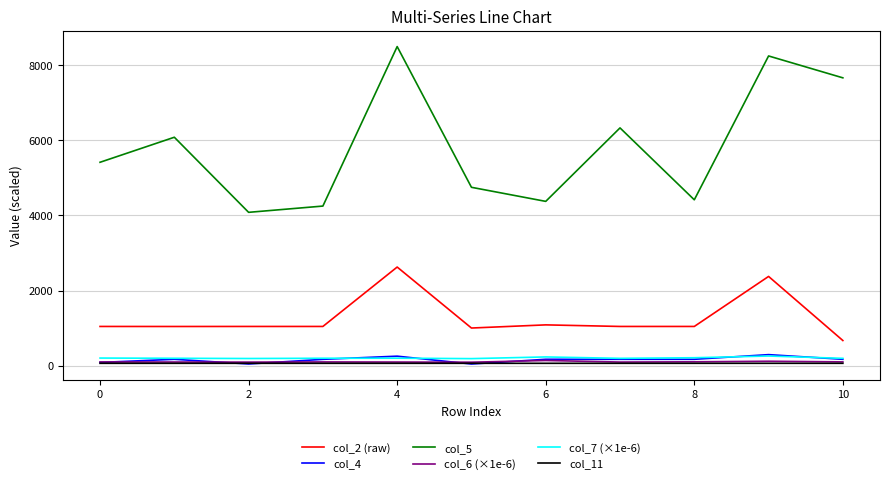

What is the maximum value shown in the chart?

8500.0